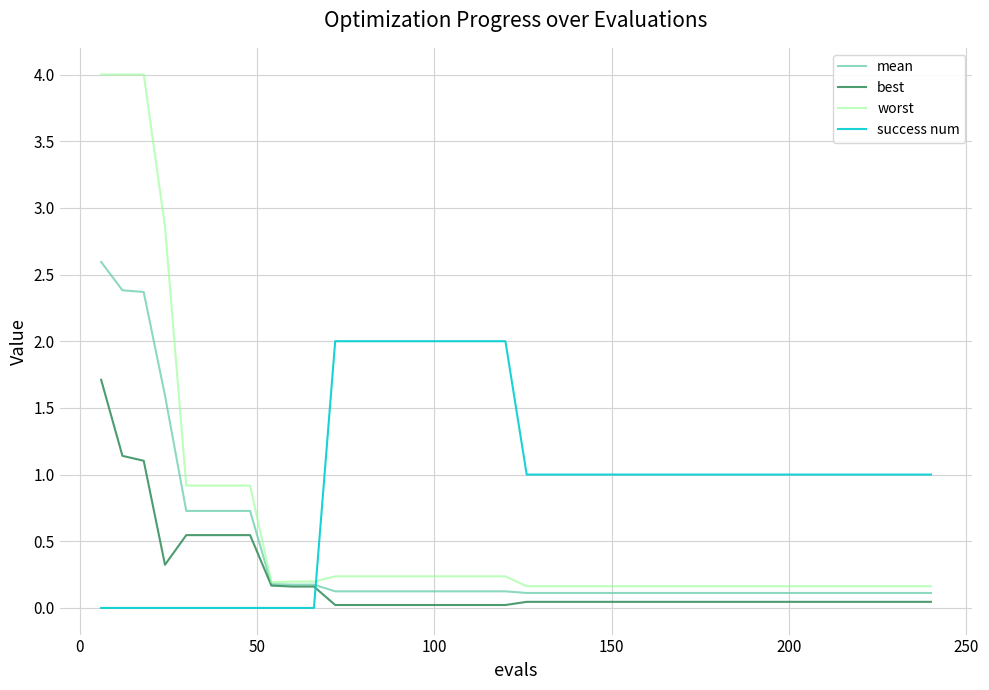

Does the chart display data point markers on the line(s)?

No